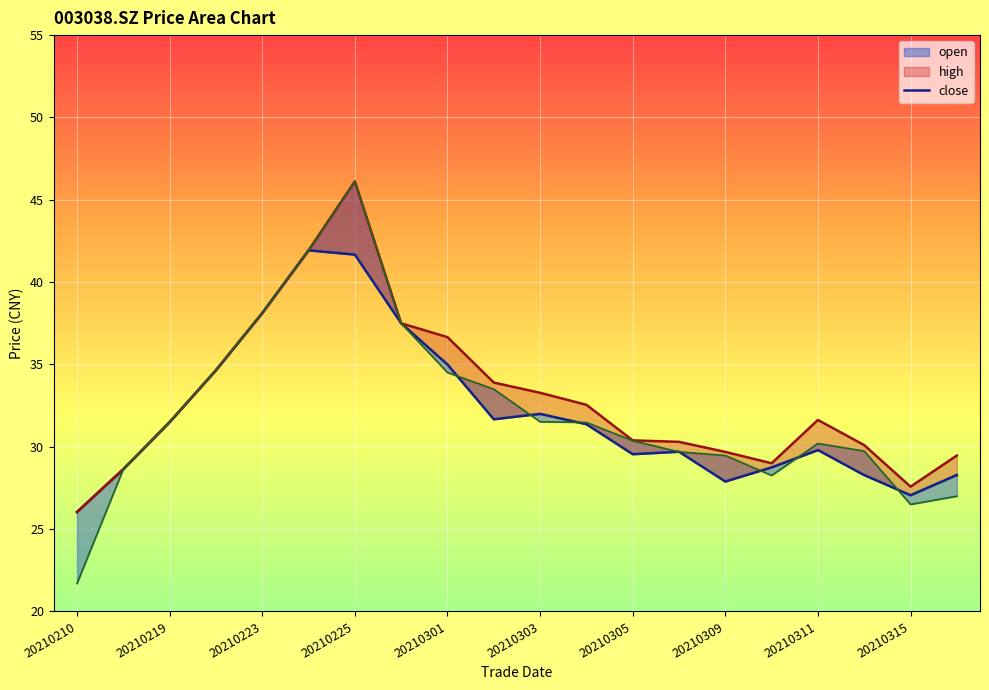

What is the difference between the highest and lowest values at 20210311?

1.8